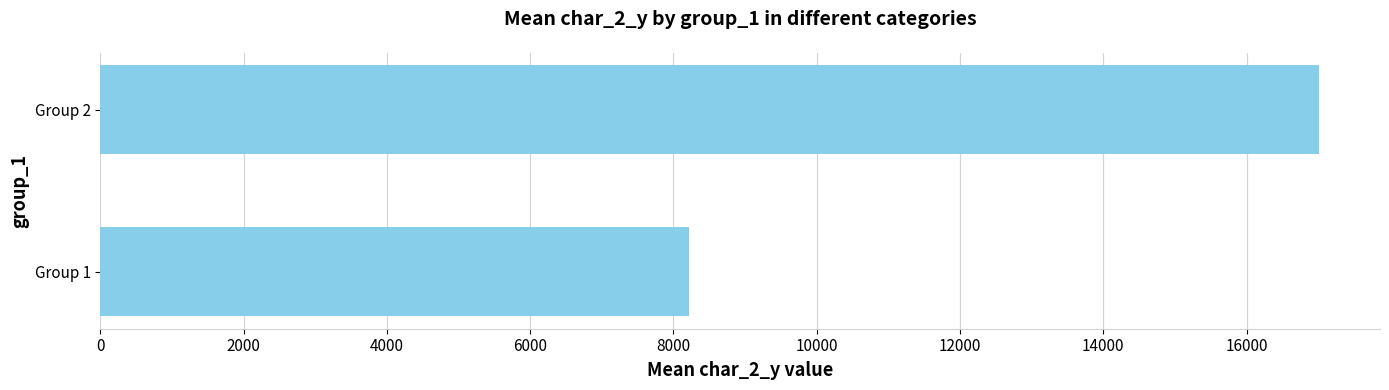

At which category does the chart reach its peak across all series?

Group 2